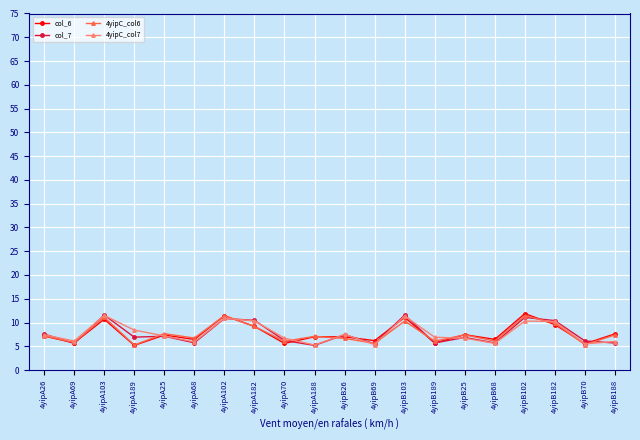

How many data points does each series have?

20